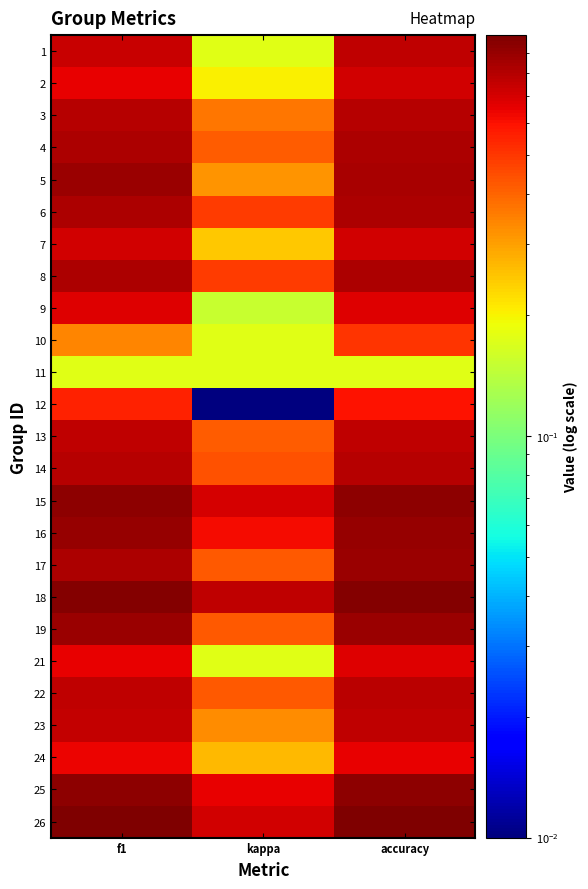

Reading left to right, extract all data points from this chart.

1: f1=0.7	kappa=0.2	accuracy=0.8
2: f1=0.7	kappa=0.2	accuracy=0.7
3: f1=0.8	kappa=0.4	accuracy=0.8
4: f1=0.8	kappa=0.4	accuracy=0.8
5: f1=0.9	kappa=0.3	accuracy=0.8
6: f1=0.8	kappa=0.5	accuracy=0.8
7: f1=0.7	kappa=0.2	accuracy=0.7
8: f1=0.8	kappa=0.5	accuracy=0.8
9: f1=0.7	kappa=0.2	accuracy=0.7
10: f1=0.3	kappa=0.2	accuracy=0.5
11: f1=0.2	kappa=0.2	accuracy=0.2
12: f1=0.6	kappa=0.0	accuracy=0.6
13: f1=0.8	kappa=0.4	accuracy=0.8
14: f1=0.8	kappa=0.4	accuracy=0.8
15: f1=0.9	kappa=0.7	accuracy=0.9
16: f1=0.9	kappa=0.6	accuracy=0.9
17: f1=0.8	kappa=0.4	accuracy=0.9
18: f1=1.0	kappa=0.8	accuracy=1.0
19: f1=0.9	kappa=0.4	accuracy=0.9
21: f1=0.7	kappa=0.2	accuracy=0.7
22: f1=0.8	kappa=0.4	accuracy=0.8
23: f1=0.8	kappa=0.3	accuracy=0.8
24: f1=0.6	kappa=0.3	accuracy=0.7
25: f1=0.9	kappa=0.7	accuracy=0.9
26: f1=1.0	kappa=0.7	accuracy=1.0